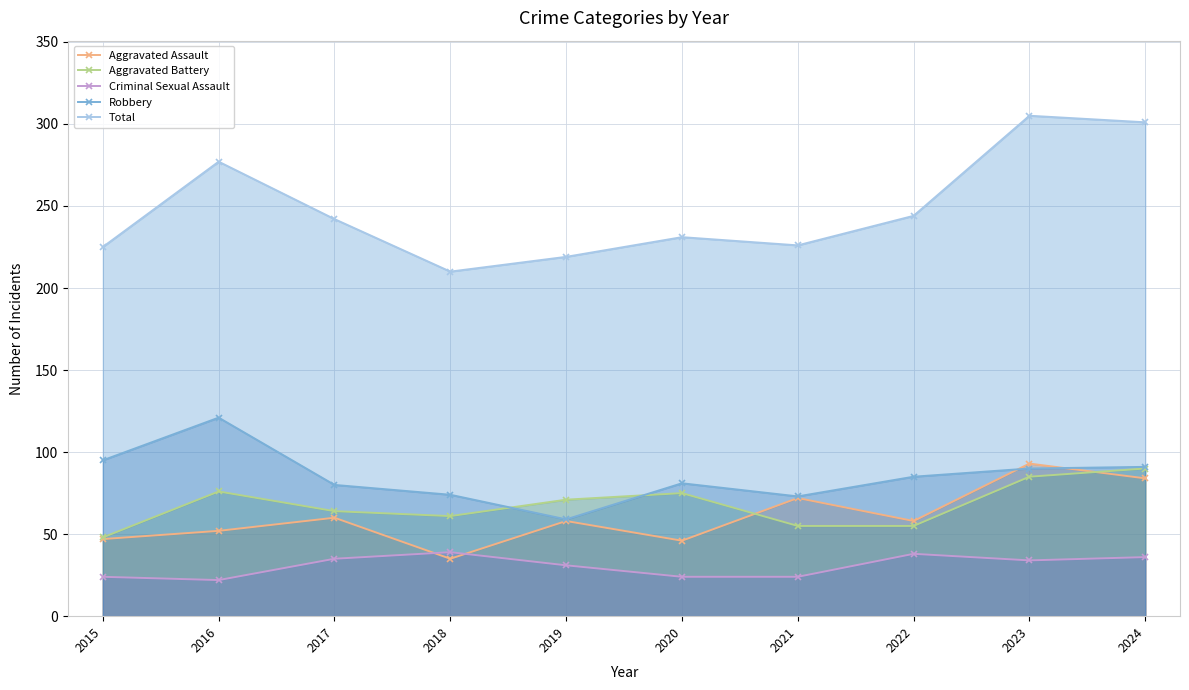

Where is Aggravated Battery nearest to the value 69?

2019